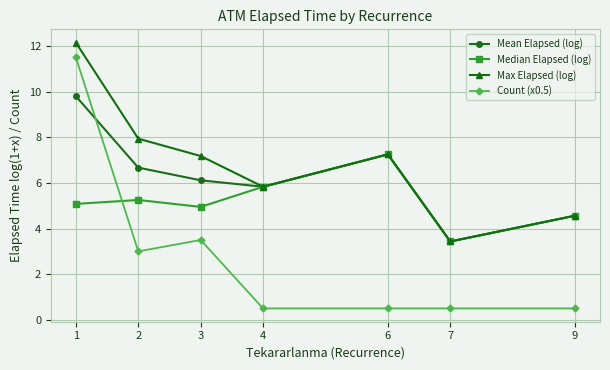

How many lines are shown in the chart?

4